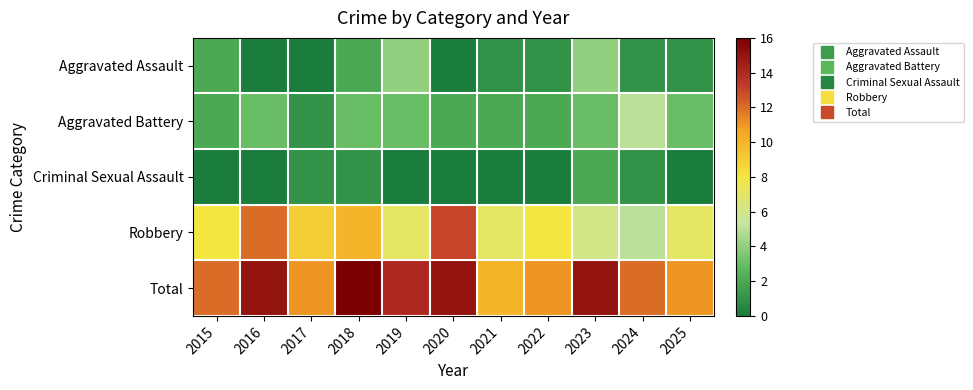

Between 2024 and 2019, which is larger?

2019